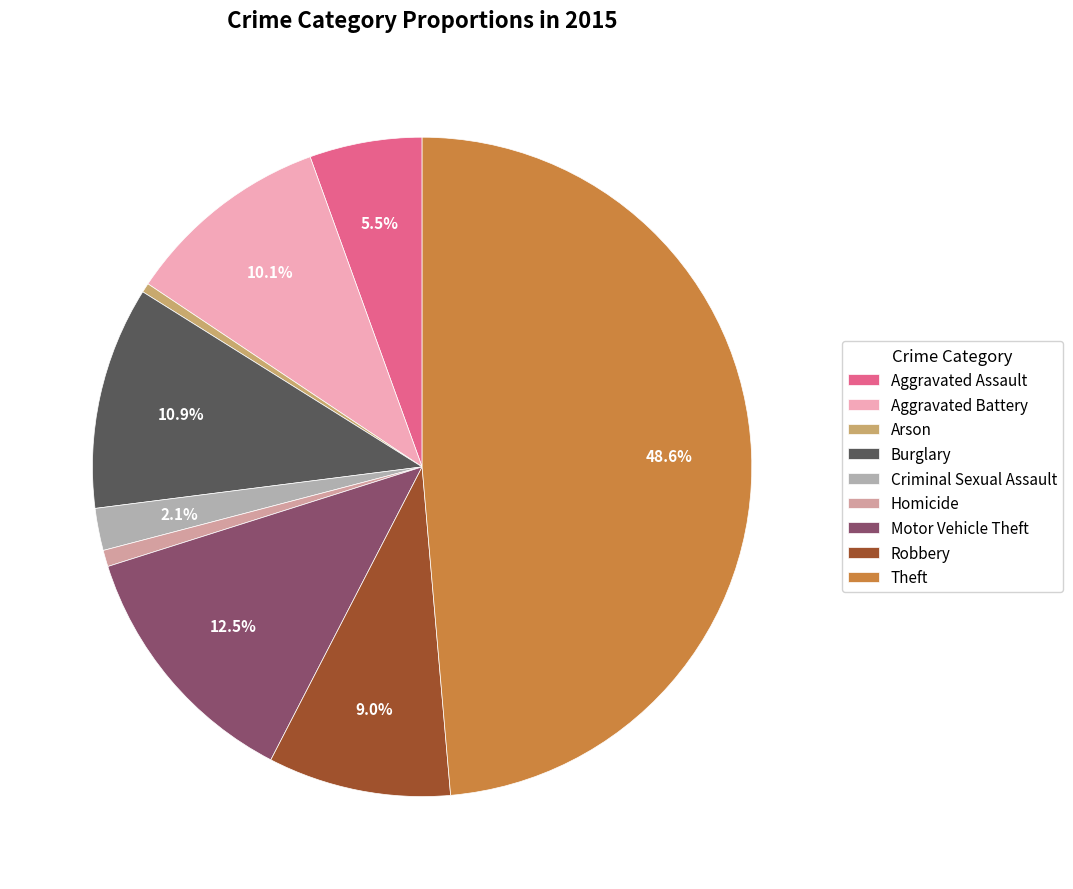

Count the number of slices in the pie.

9